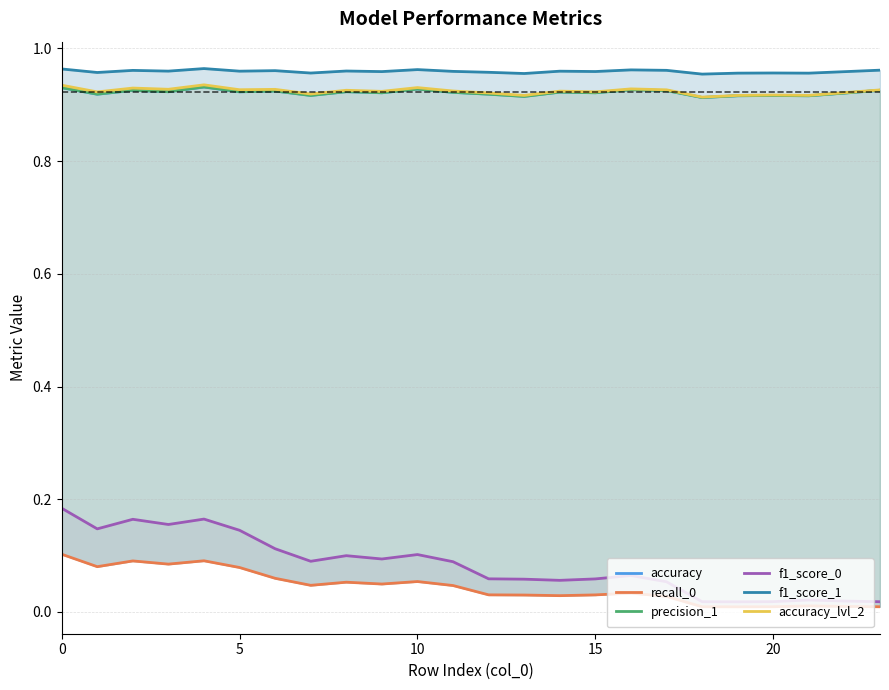

Does the chart have visible grid lines?

Yes